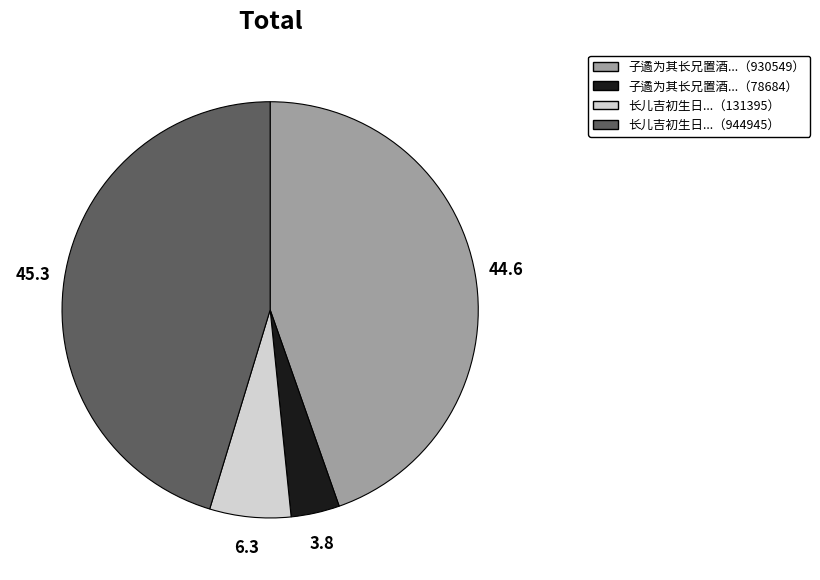

Does any single category account for the majority?

No